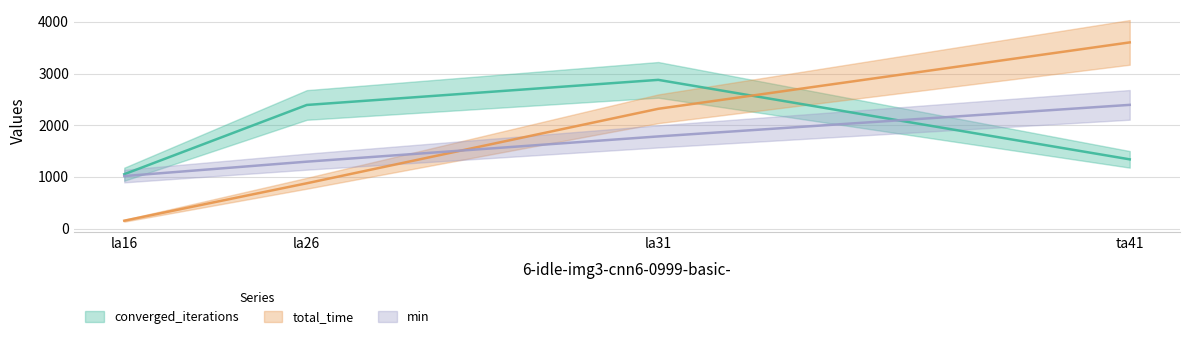

Reading left to right, list all the values displayed in this chart.

converged_iterations: la16=1052.0	la26=2393.0	la31=2879.0	ta41=1340.0
total_time: la16=152.0	la26=876.7	la31=2318.8	ta41=3604.5
min: la16=1016.0	la26=1295.0	la31=1784.0	ta41=2395.0